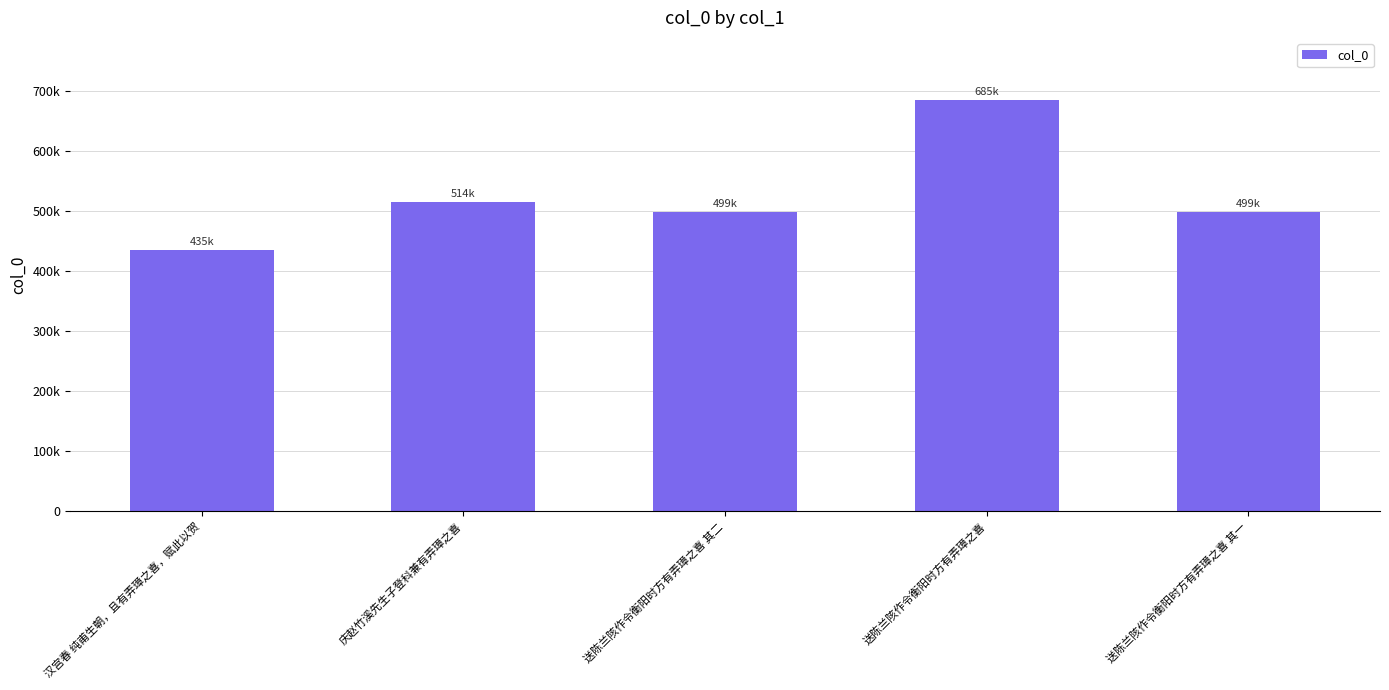

What is the value of the 3rd bar from the left?

498642